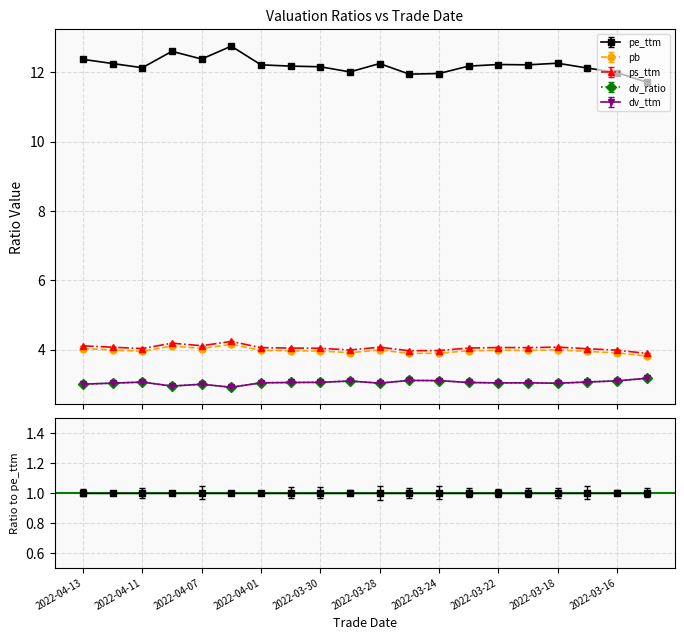

At which category is the sum across all series the highest?

2022-04-06